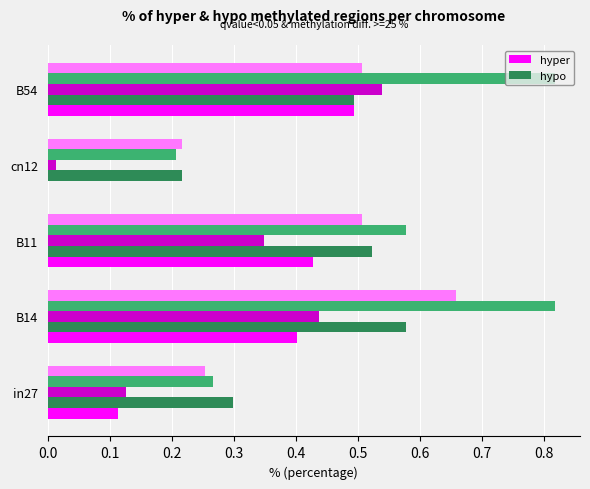

What is the total value across all series at in27?

1.1